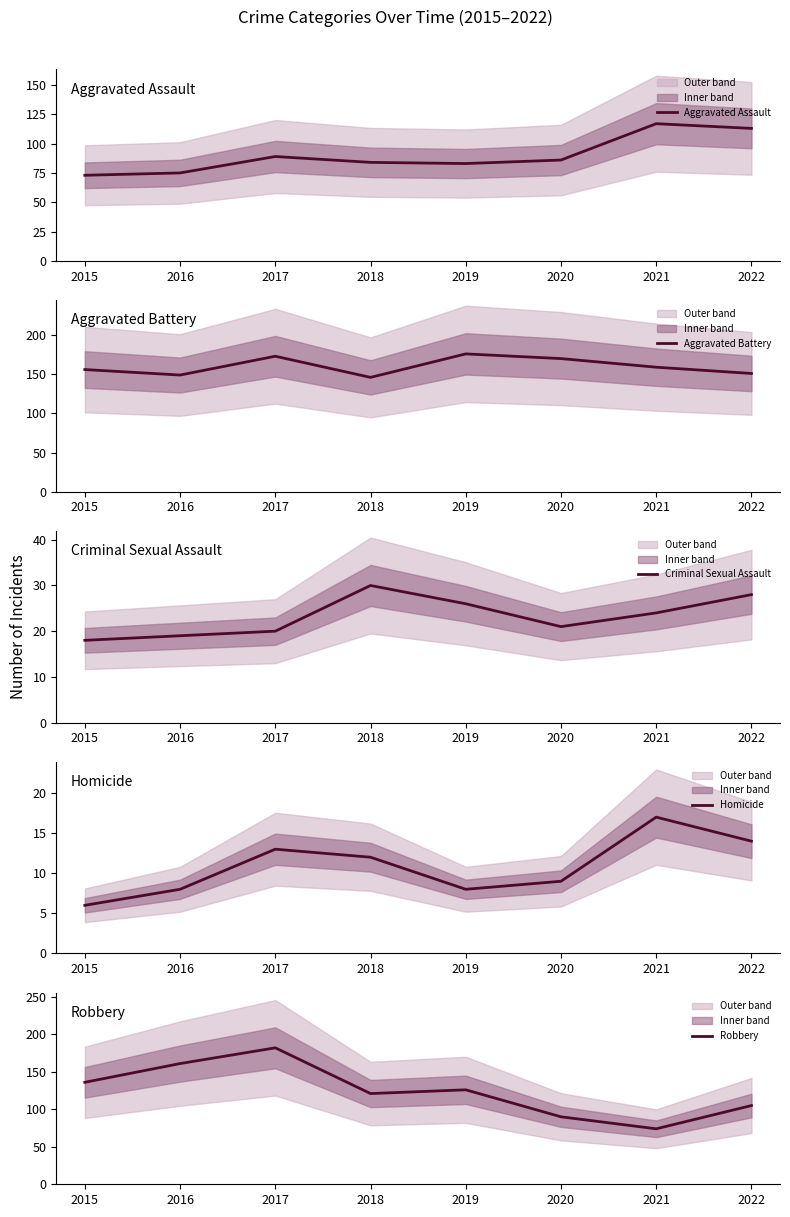

At which label is Criminal Sexual Assault closest to 24?

2021